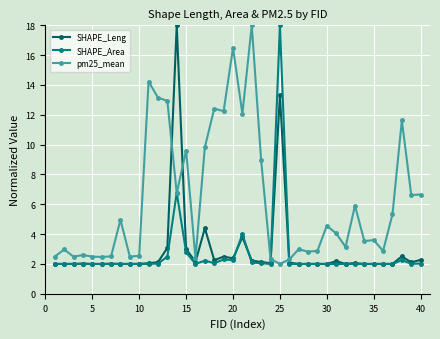

True or false: SHAPE_Area has more than 1 points higher than both neighbors.

True